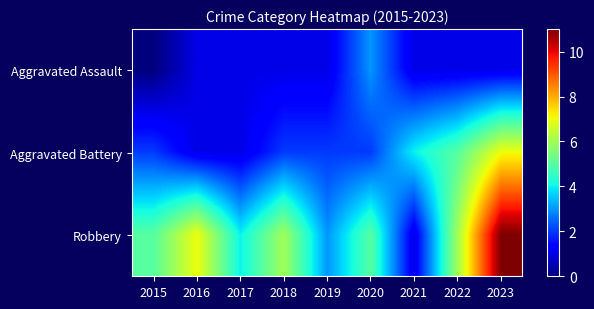

What is the total value across all series at 2023?

19